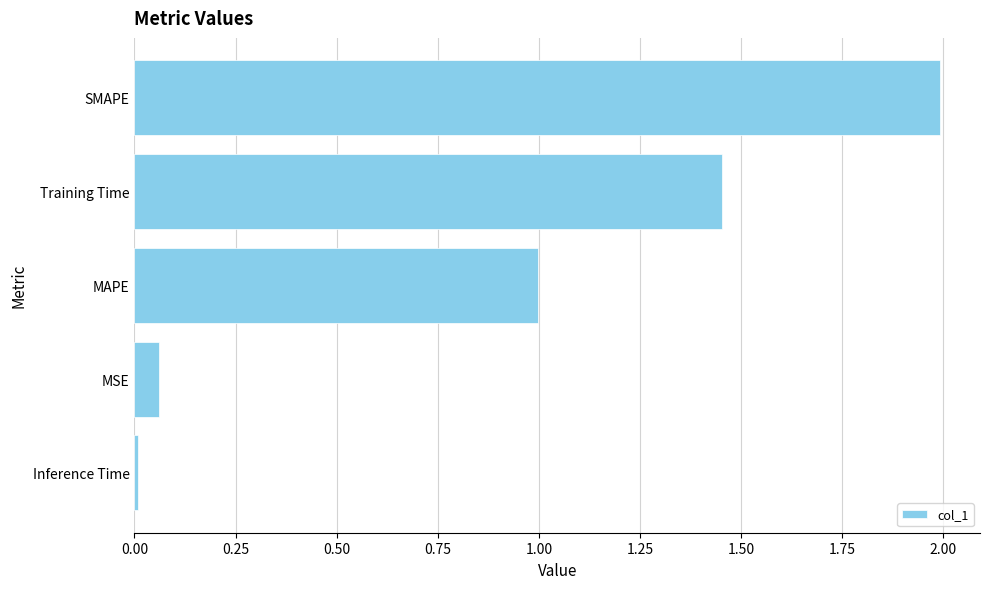

What is the difference between the maximum and second lowest values?

1.9